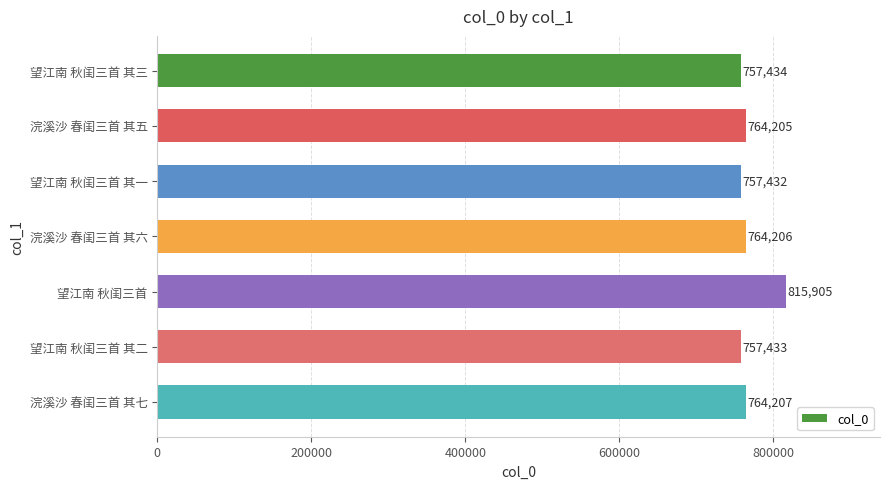

Is it true that the value at 望江南 秋闺三首 is 815905?

True